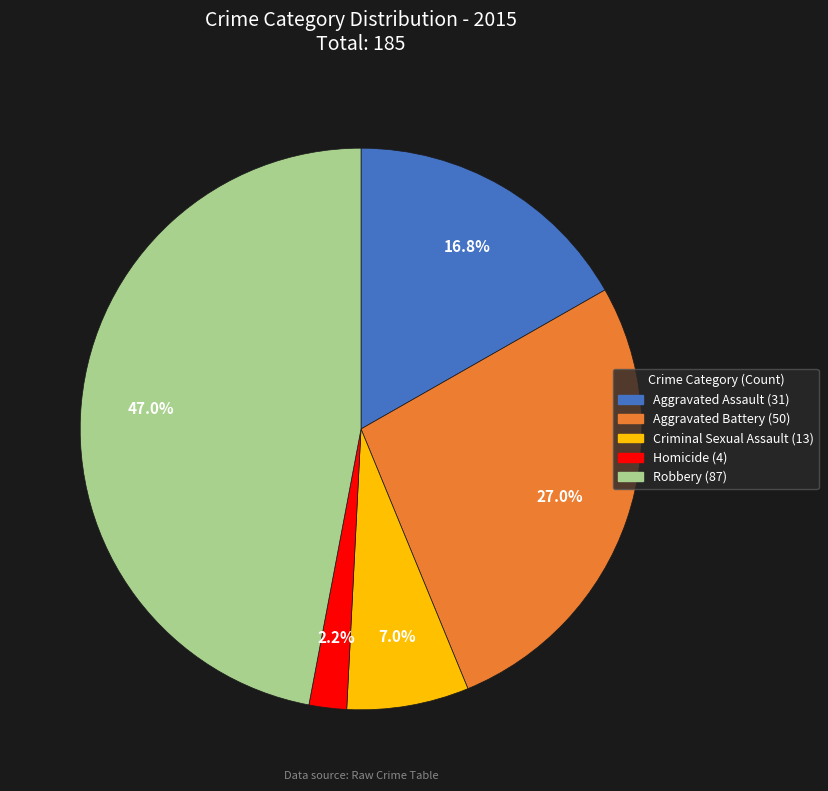

Count the number of slices in the pie.

5